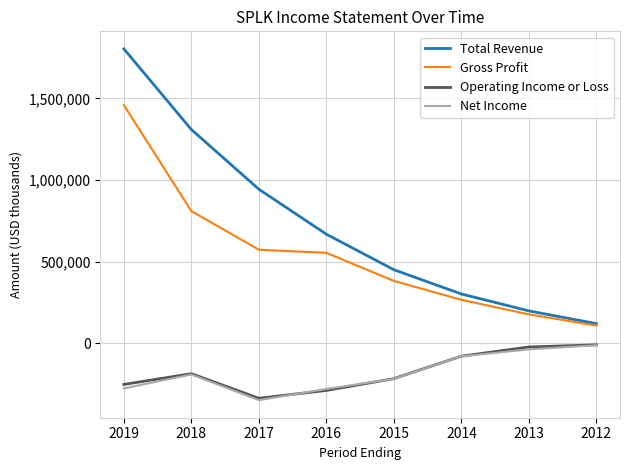

Which series has the widest spread of values?

Total Revenue